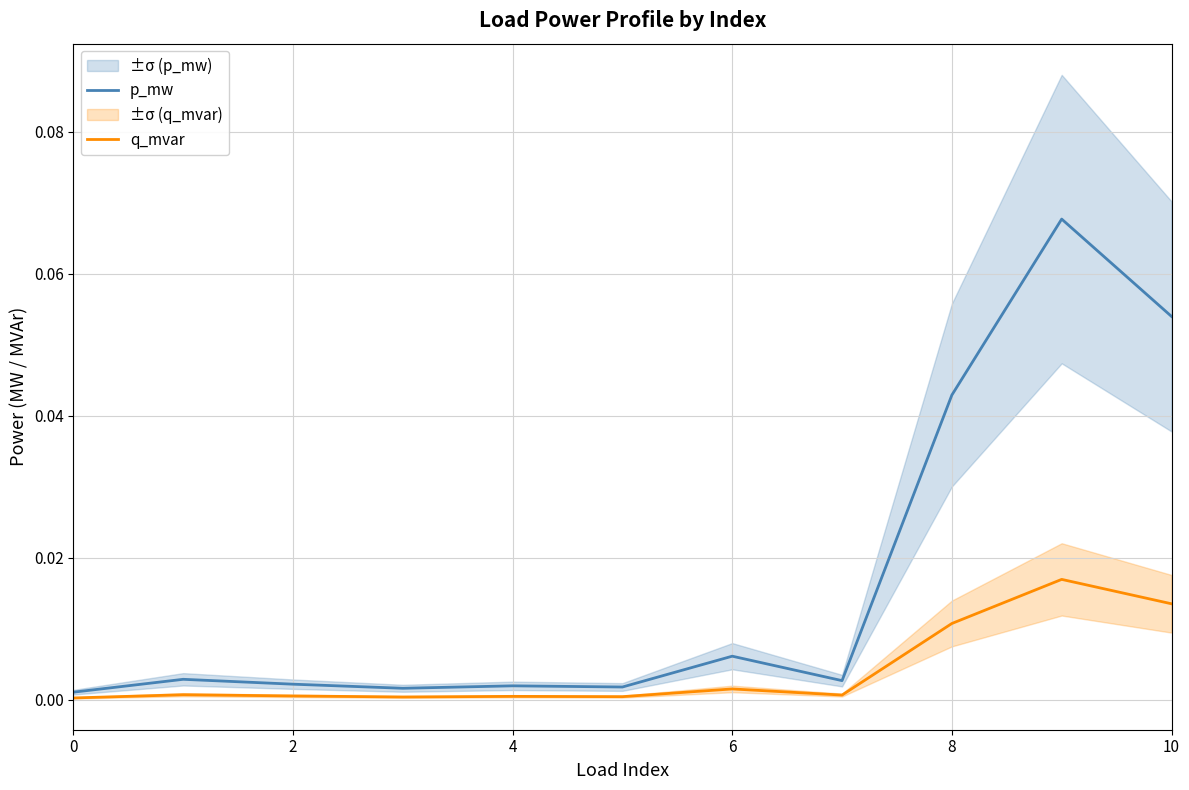

The q_mvar series shows 0.0 at 0. True or false?

True